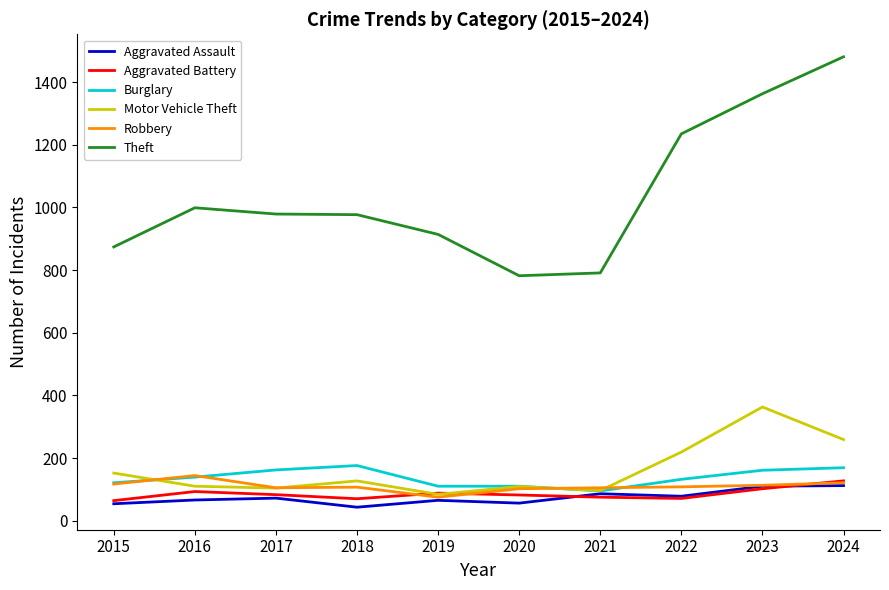

Which series has the largest total across all categories?

Theft